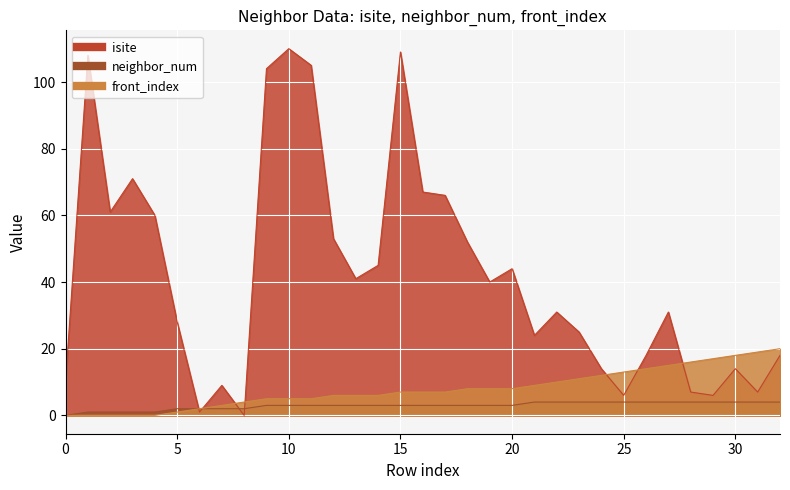

What is the greatest value displayed?

110